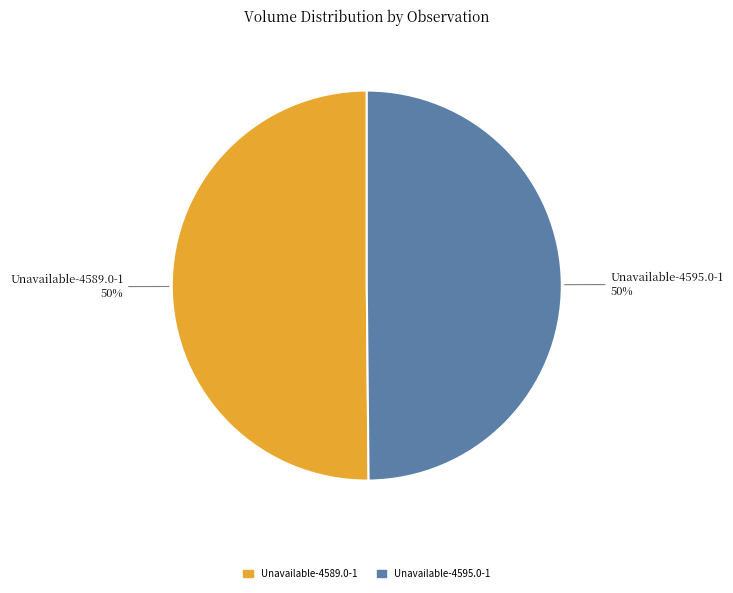

Combined, do Unavailable-4589.0-1 and Unavailable-4595.0-1 account for over 50%?

Yes